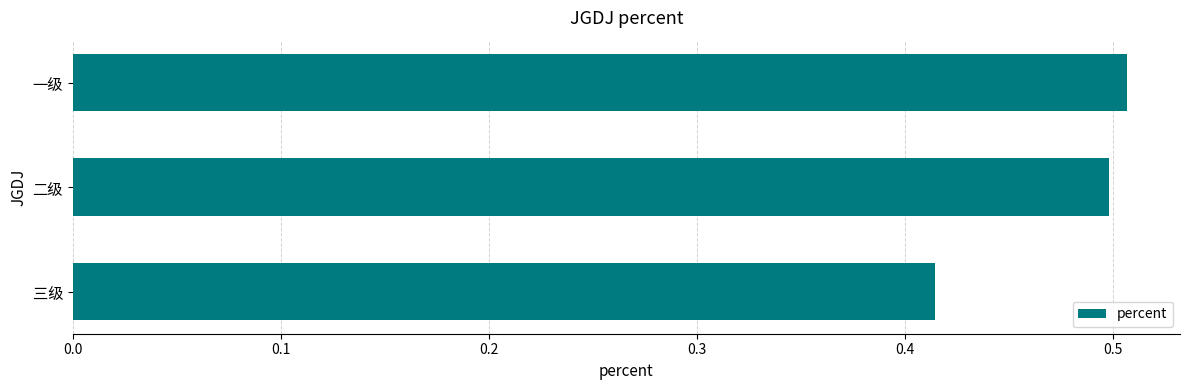

What is the sum of all values?

1.4